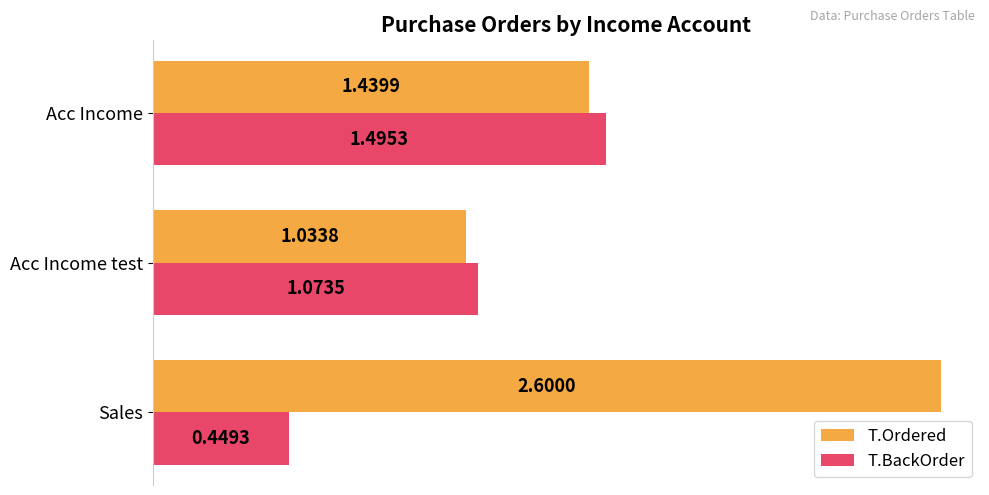

What is the difference between the T.BackOrder values at Sales and Acc Income test?

0.6